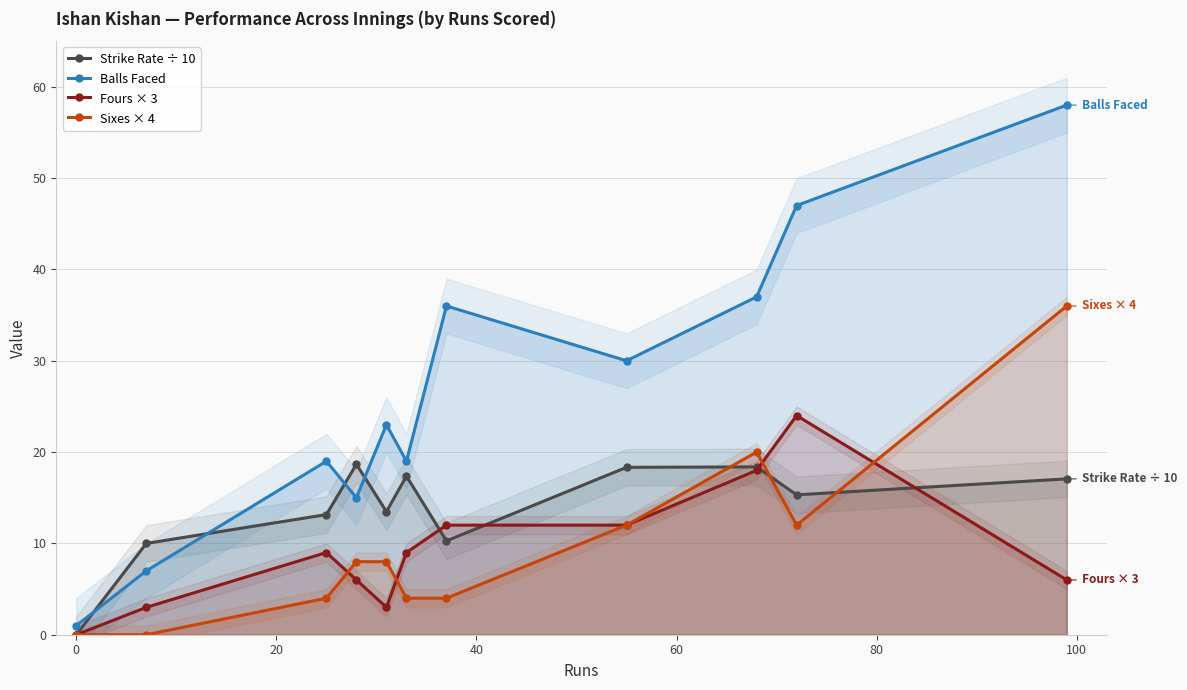

What is the value of the Strike Rate ÷ 10 point at the 5th from the left?

13.5